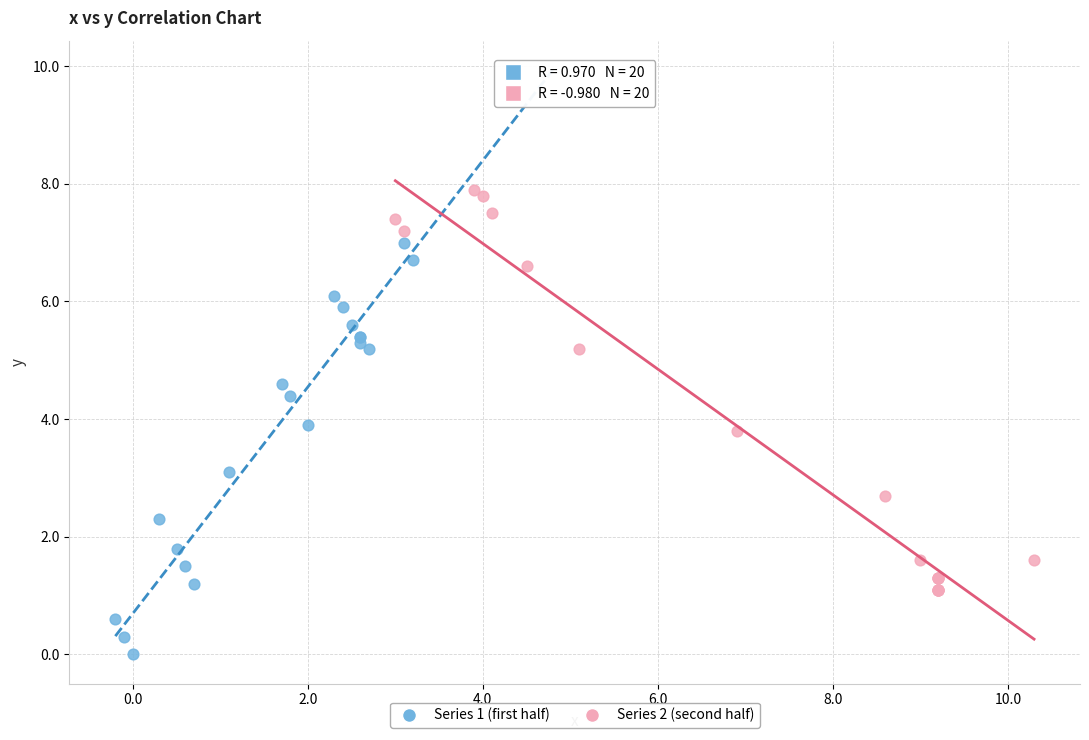

Which series reaches the maximum Y coordinate?

Series 2 (second half)